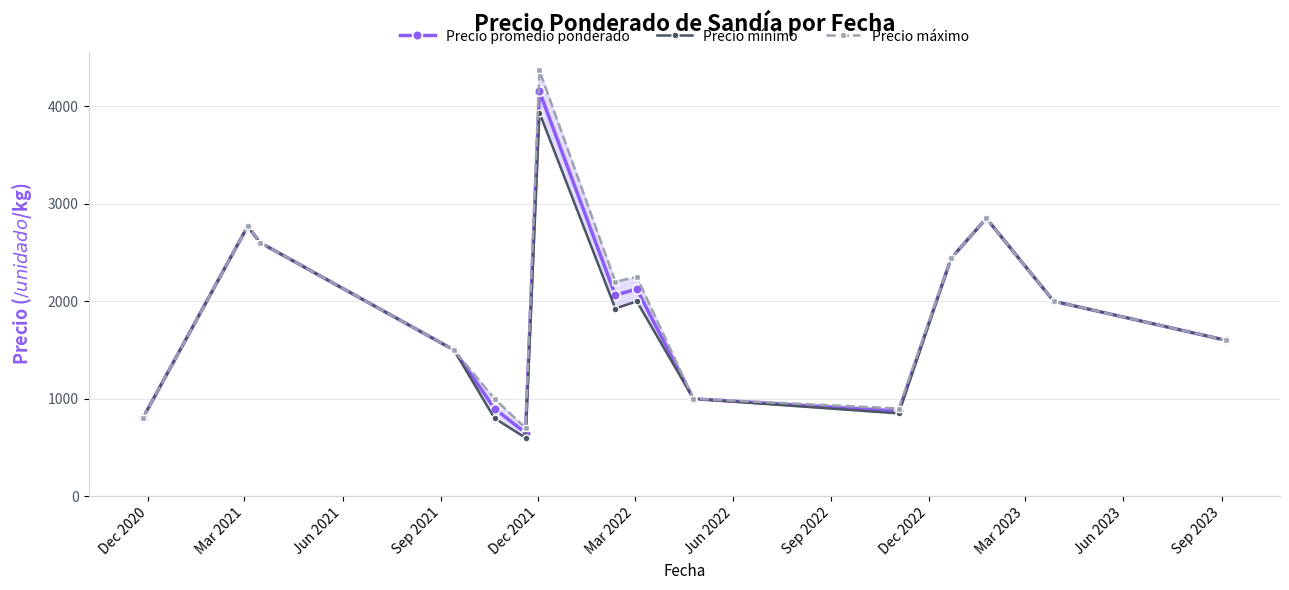

Reading left to right, list all the values displayed in this chart.

Precio promedio ponderado: 800.0	2766.7	2600.0	1500.0	900.0	650.0	4152.0	2062.5	2125.0	1000.0	872.0	2440.0	2850.0	2000.0	1600.0
Precio mínimo: 800.0	2766.7	2600.0	1500.0	800.0	600.0	3933.3	1925.0	2000.0	1000.0	850.0	2440.0	2850.0	2000.0	1600.0
Precio máximo: 800.0	2766.7	2600.0	1500.0	1000.0	700.0	4366.7	2200.0	2250.0	1000.0	900.0	2440.0	2850.0	2000.0	1600.0